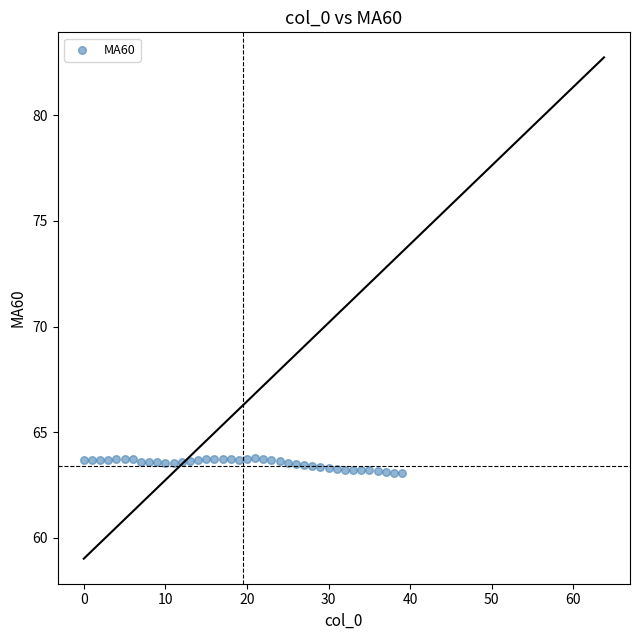

What is the range of Y values (max minus min)?

0.7